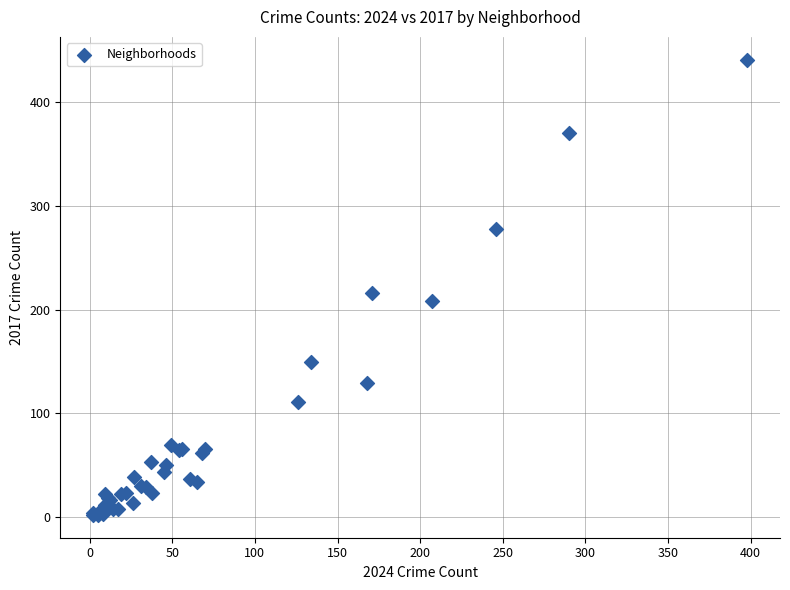

What Y value in the scatter plot is closest to 221?

216